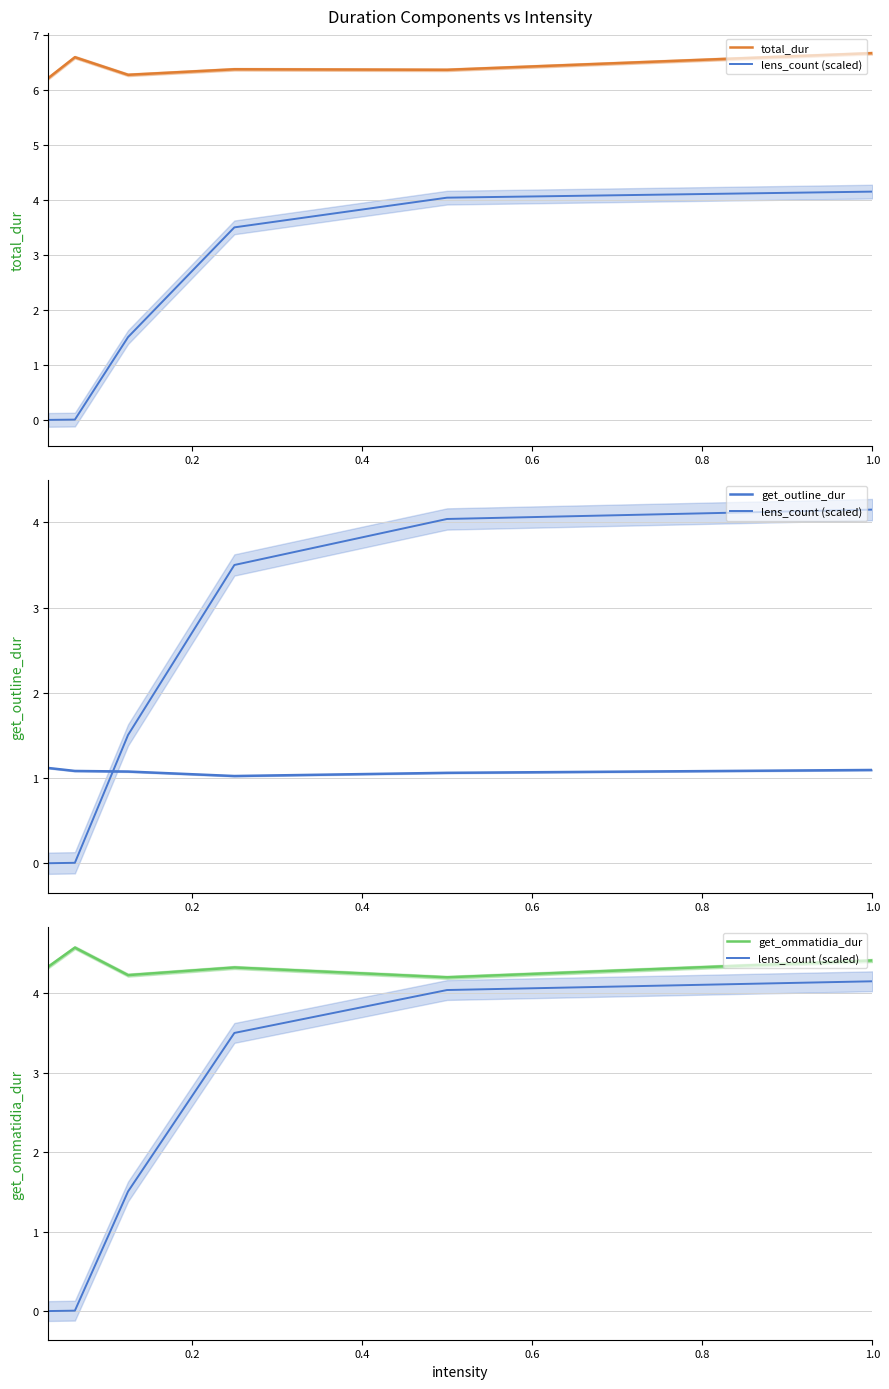

True or false: total_dur and get_outline_dur cross at least once.

False